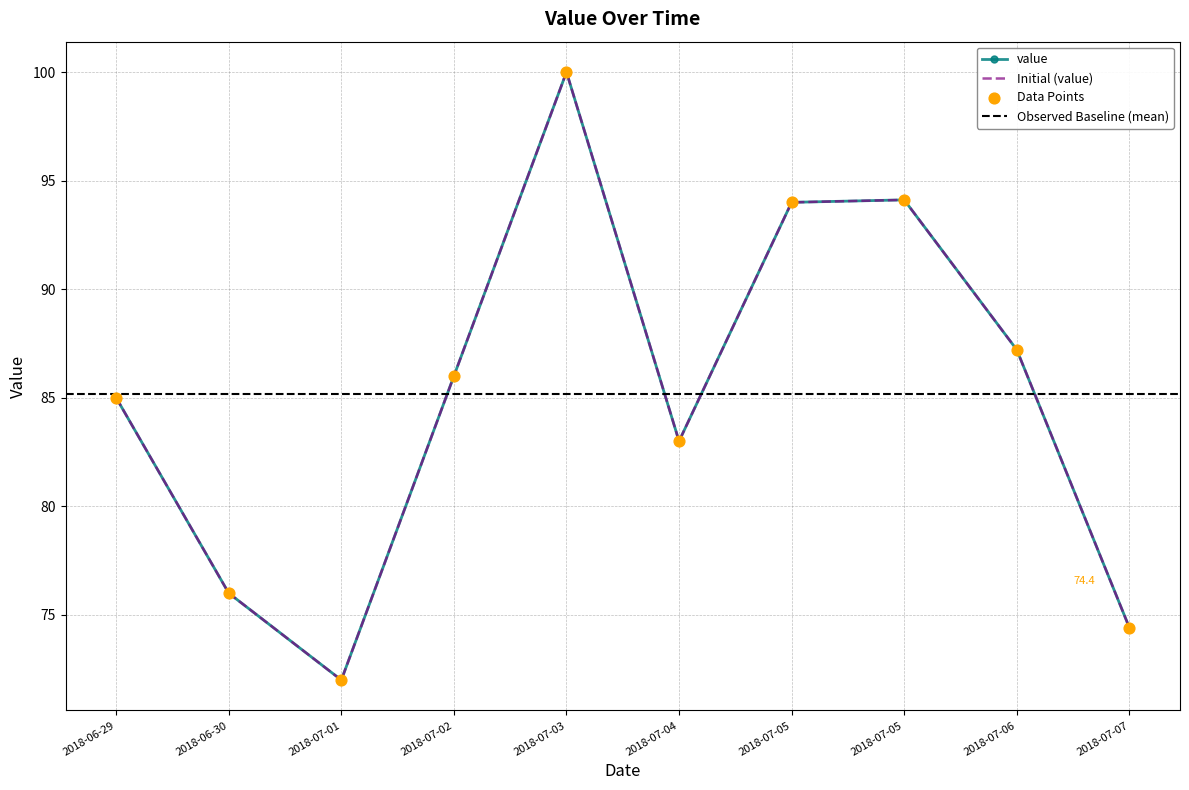

Approximately how many times larger is the value at 2018-07-02 compared to 2018-07-07?

1.2